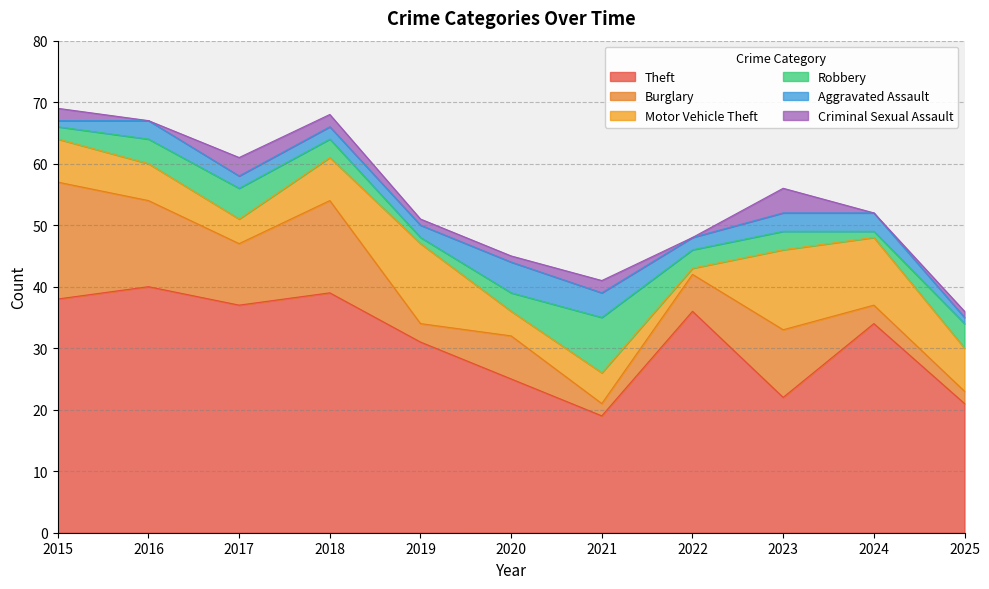

Which series has the widest spread of values?

Theft